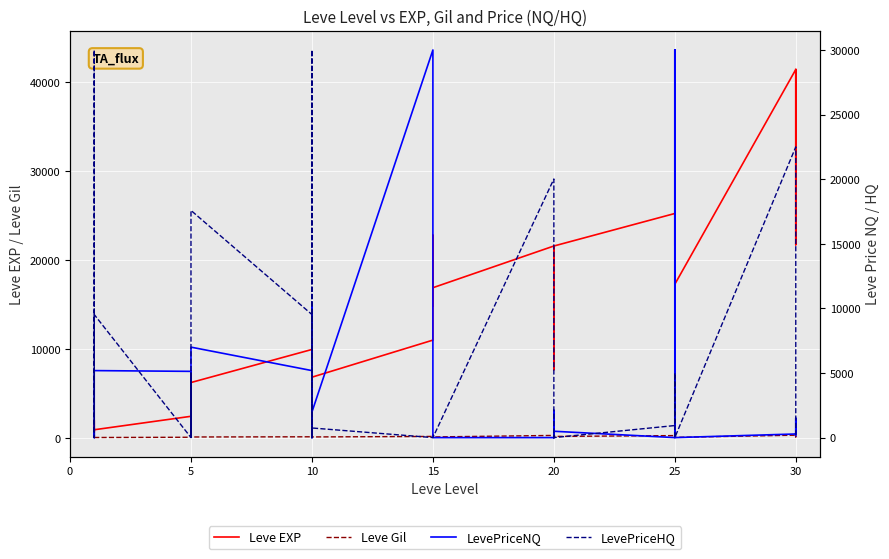

What is the spread (max minus min) of values at 25?

9411.5